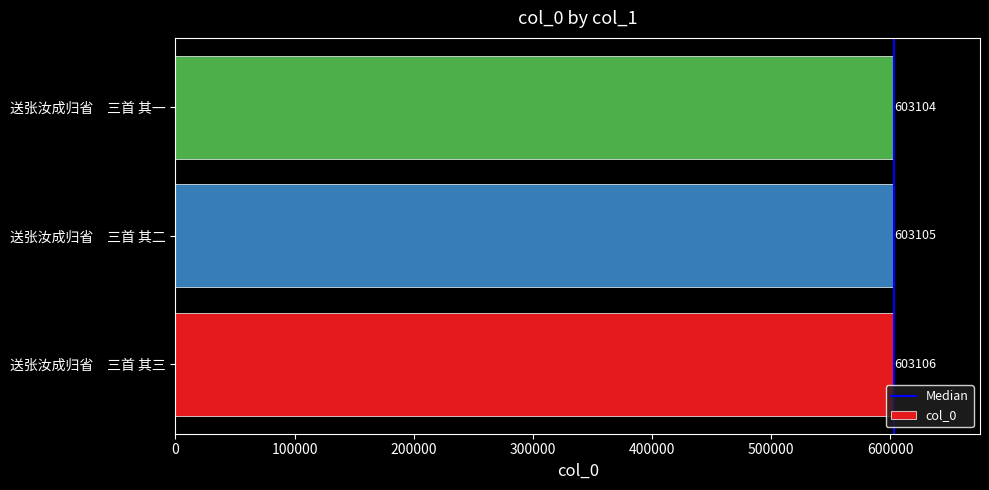

What is the change in value from 送张汝成归省　三首 其三 to 送张汝成归省　三首 其二?

-1